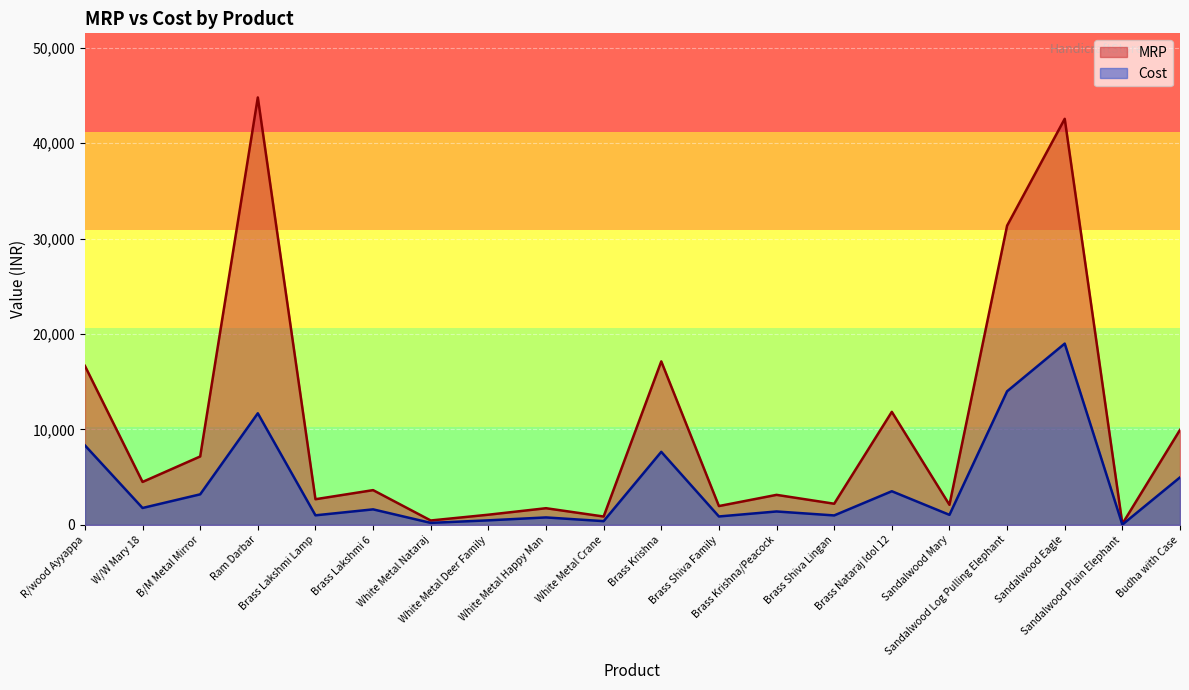

At which label does MRP first exceed 3640?

R/wood Ayyappa